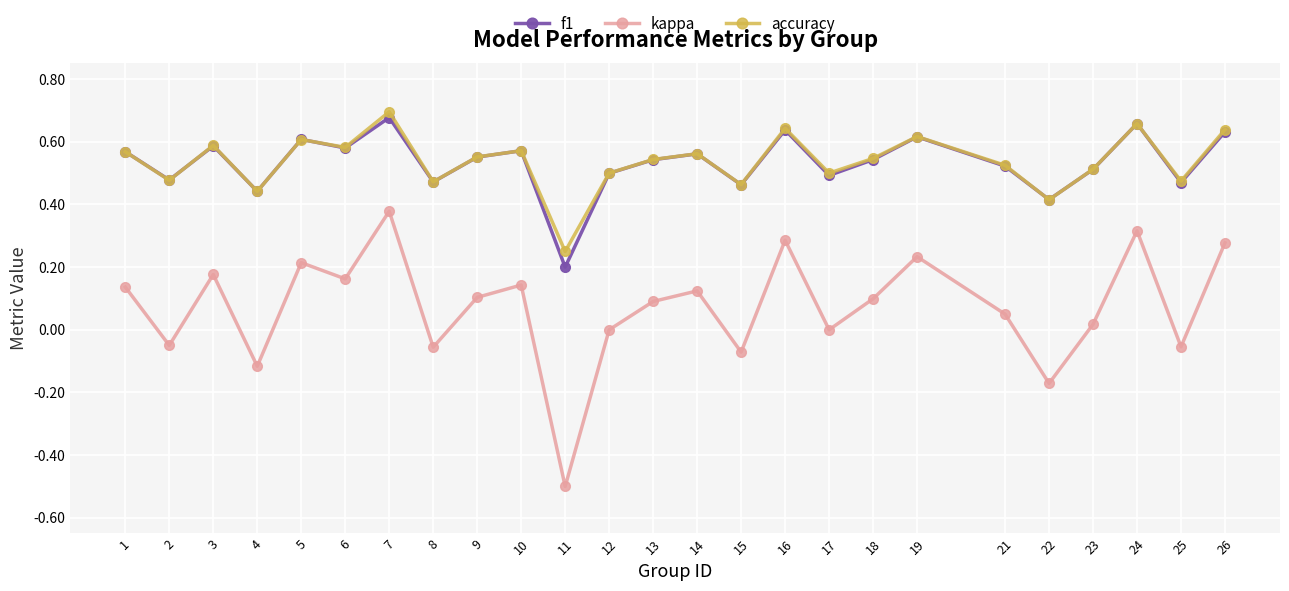

True or false: kappa has a value of 0.1 at 10.

True